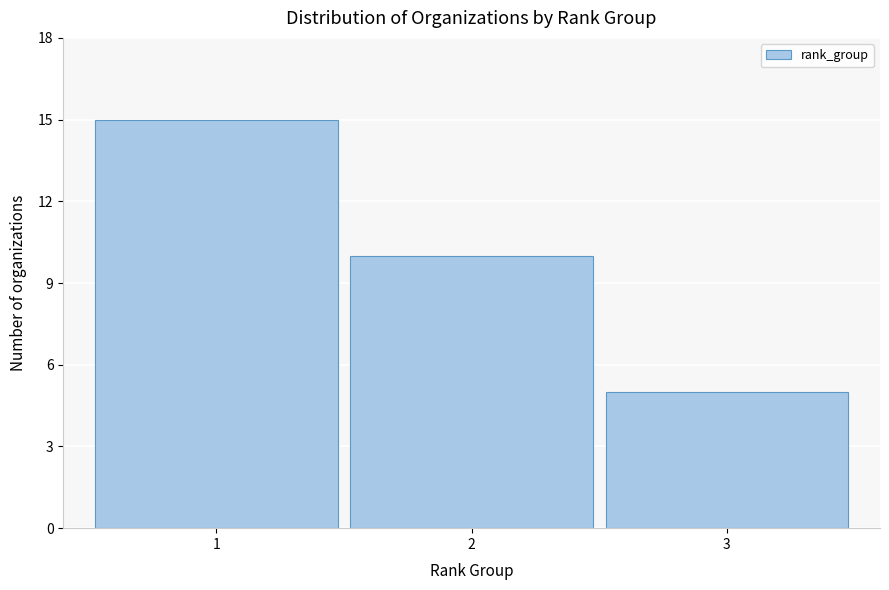

Reading right to left, extract all data points from this chart.

3=5	2=10	1=15